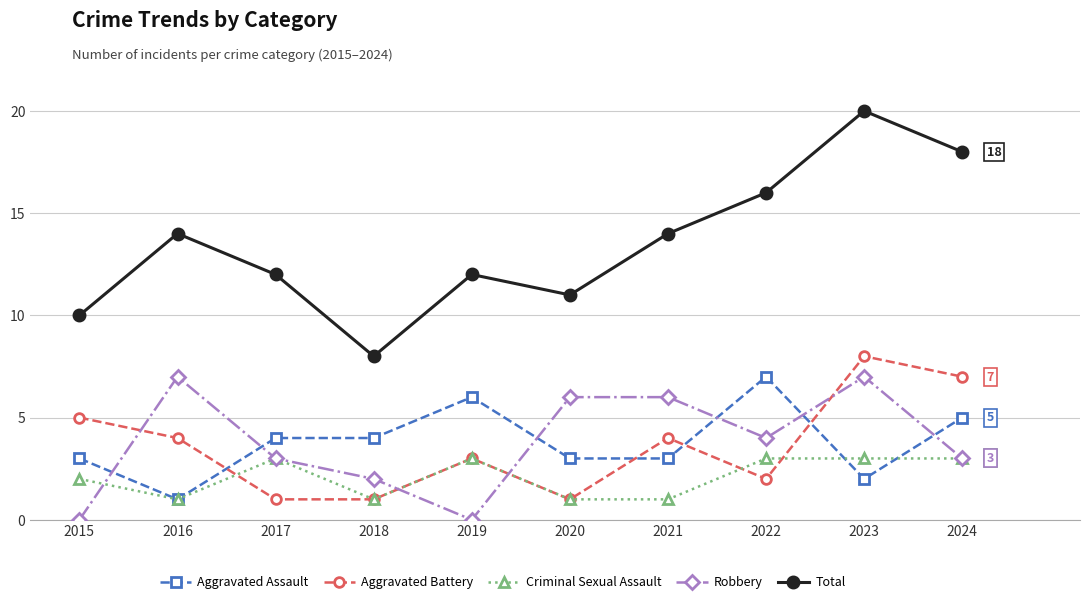

What is the sum of the Total values at 2019 and 2017?

24